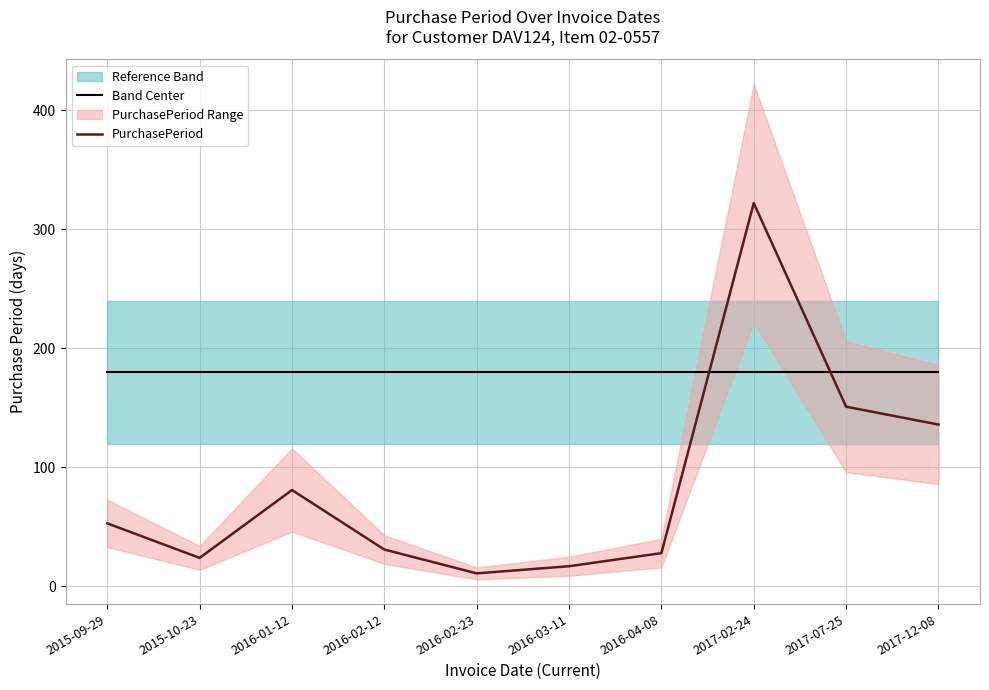

True or false: Band Center has a value of 100 at 2016-01-12.

False